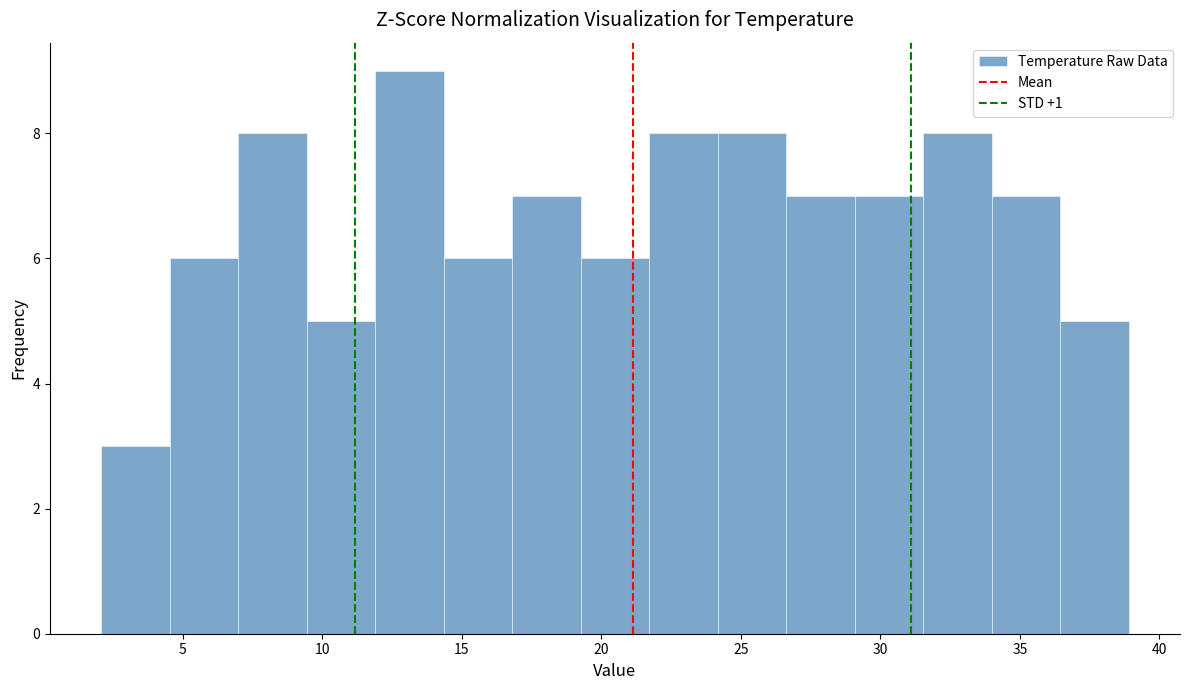

Reading left to right, list every bar in this chart as the range it spans on the x-axis followed by its height. Neither the bar edges nor the heights are printed on the chart, so give them approximately, as read against the axes.

2.0 to 4.5: 3
4.5 to 7.0: 6
7.0 to 9.5: 8
9.5 to 12.0: 5
12.0 to 14.5: 9
14.5 to 17.0: 6
17.0 to 19.5: 7
19.5 to 21.5: 6
21.5 to 24.0: 8
24.0 to 26.5: 8
26.5 to 29.0: 7
29.0 to 31.5: 7
31.5 to 34.0: 8
34.0 to 36.5: 7
36.5 to 39.0: 5